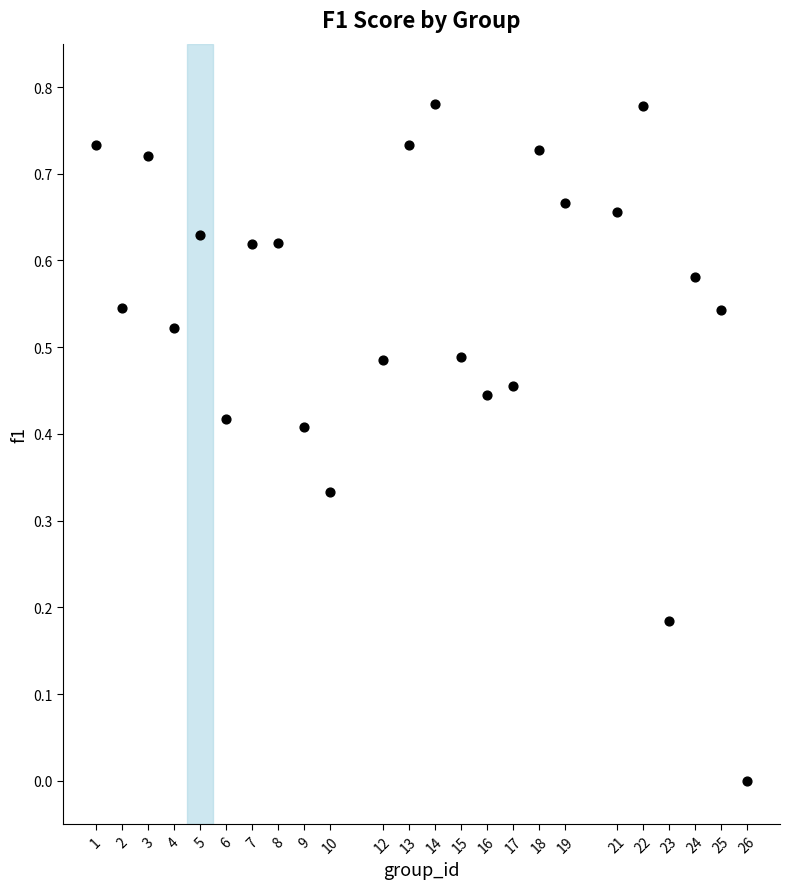

What is the range of X values (max minus min)?

25.0